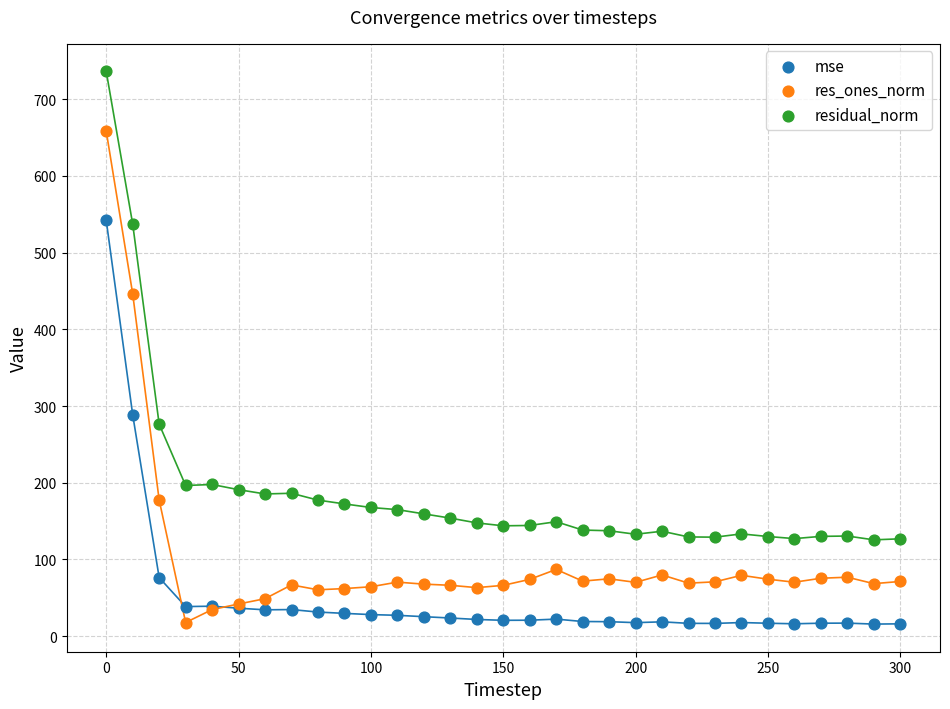

Which series reaches the maximum Y coordinate?

residual_norm